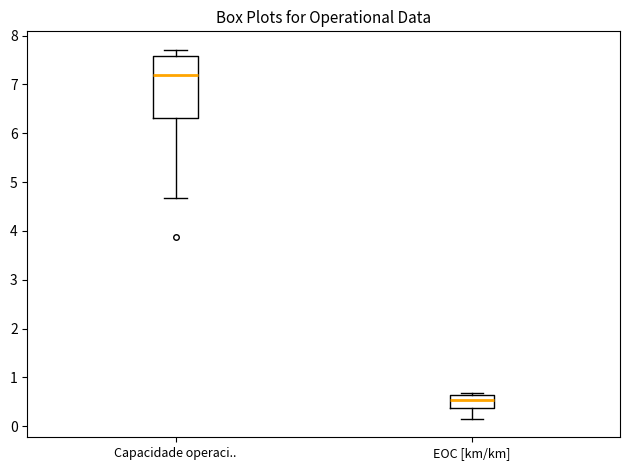

Which box has the lowest median line?

EOC [km/km]